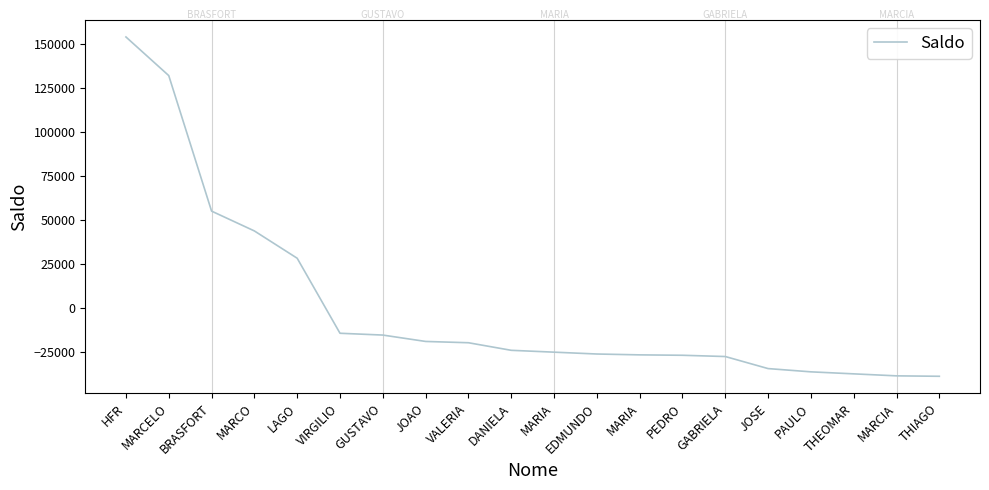

Reading left to right, transcribe all the data shown in this chart.

HFR=153709.8	MARCELO=131780.3	BRASFORT=54856.0	MARCO=43599.1	LAGO=28100.5	VIRGILIO=-14484.0	GUSTAVO=-15507.5	JOAO=-19129.2	VALERIA=-19863.1	DANIELA=-24161.2	MARIA=-25213.8	EDMUNDO=-26261.2	MARIA=-26747.2	PEDRO=-26977.1	GABRIELA=-27691.7	JOSE=-34534.7	PAULO=-36384.4	THEOMAR=-37527.4	MARCIA=-38659.9	THIAGO=-38903.3